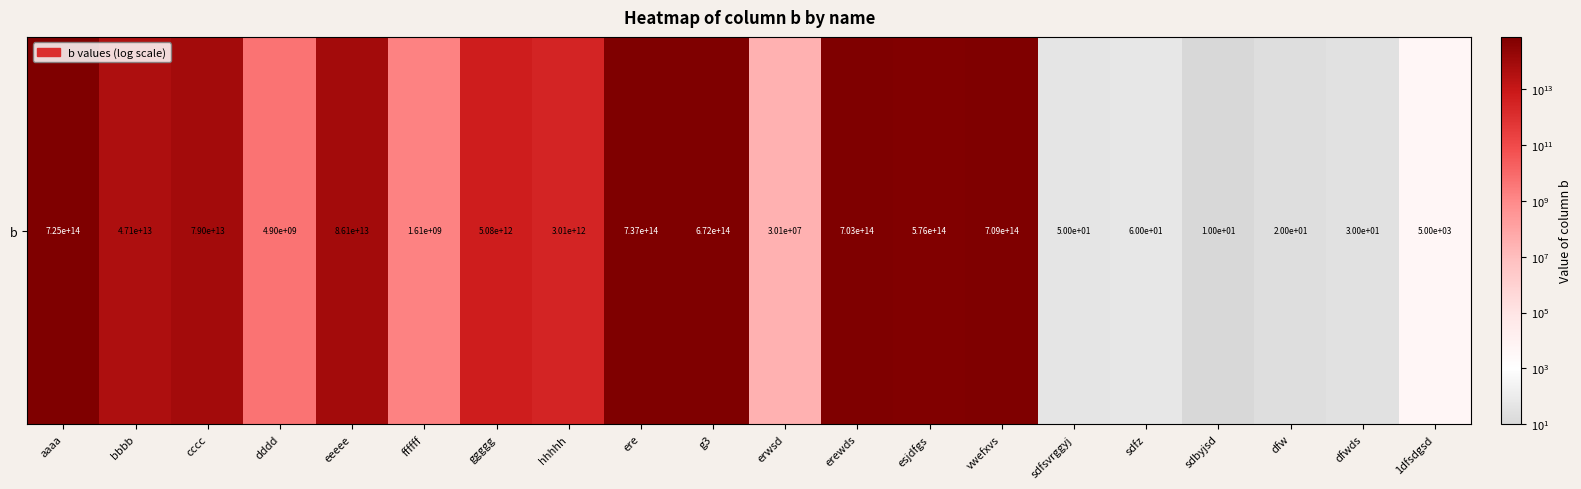

The value at aaaa is 725072507250725. True or false?

True